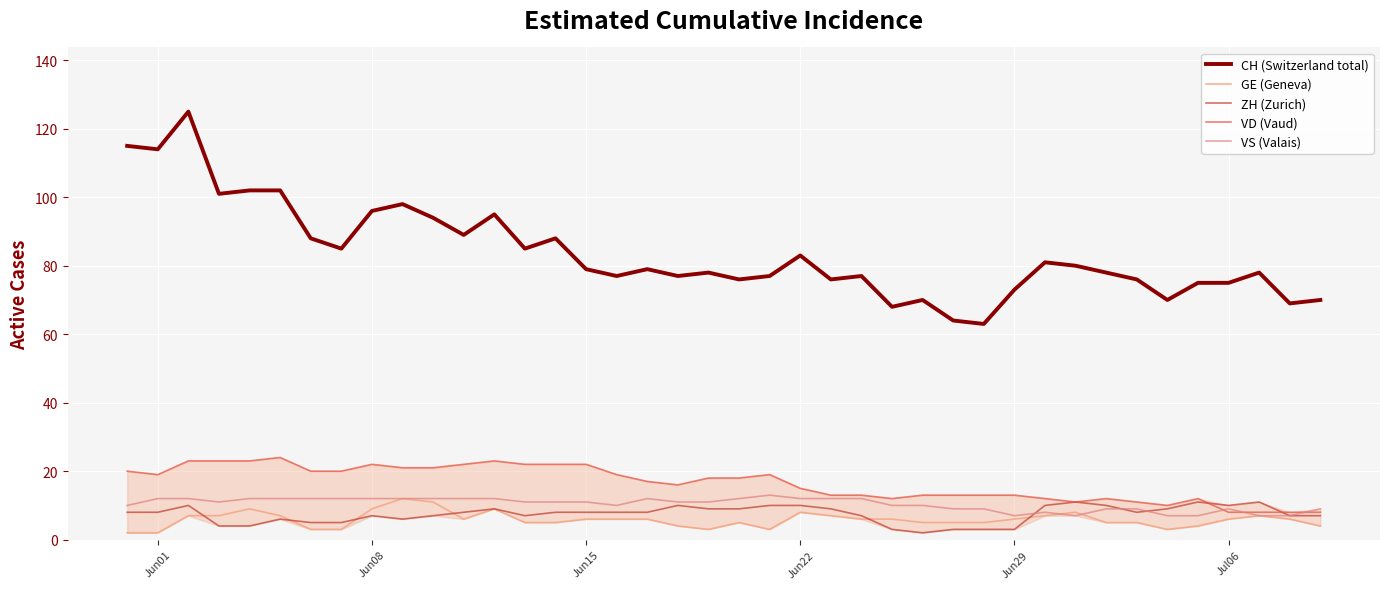

Which series has the widest spread of values?

CH (Switzerland total)